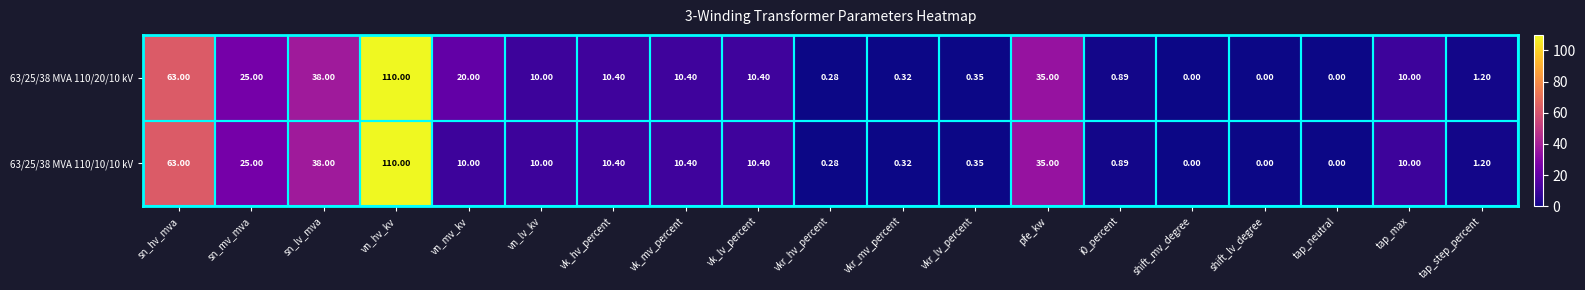

Which category has the highest value across all series?

vn_hv_kv